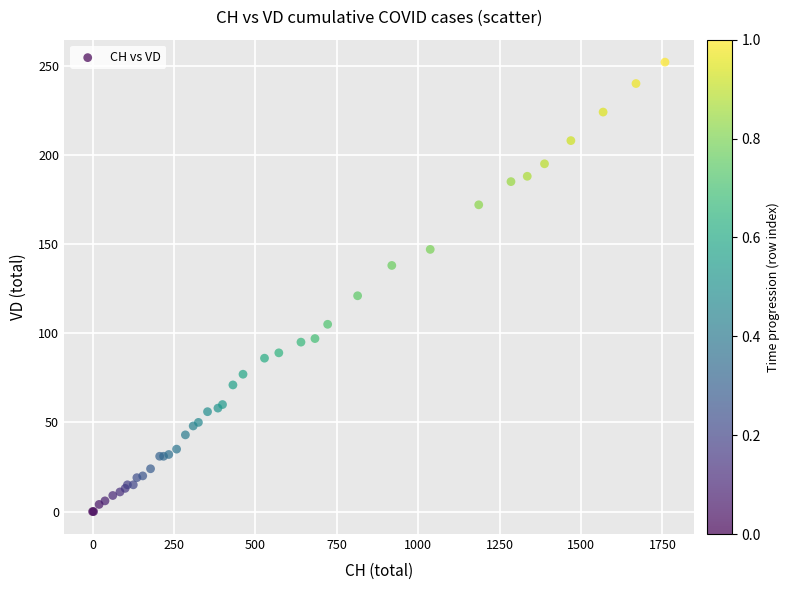

What Y value in the scatter plot is closest to 126?

121